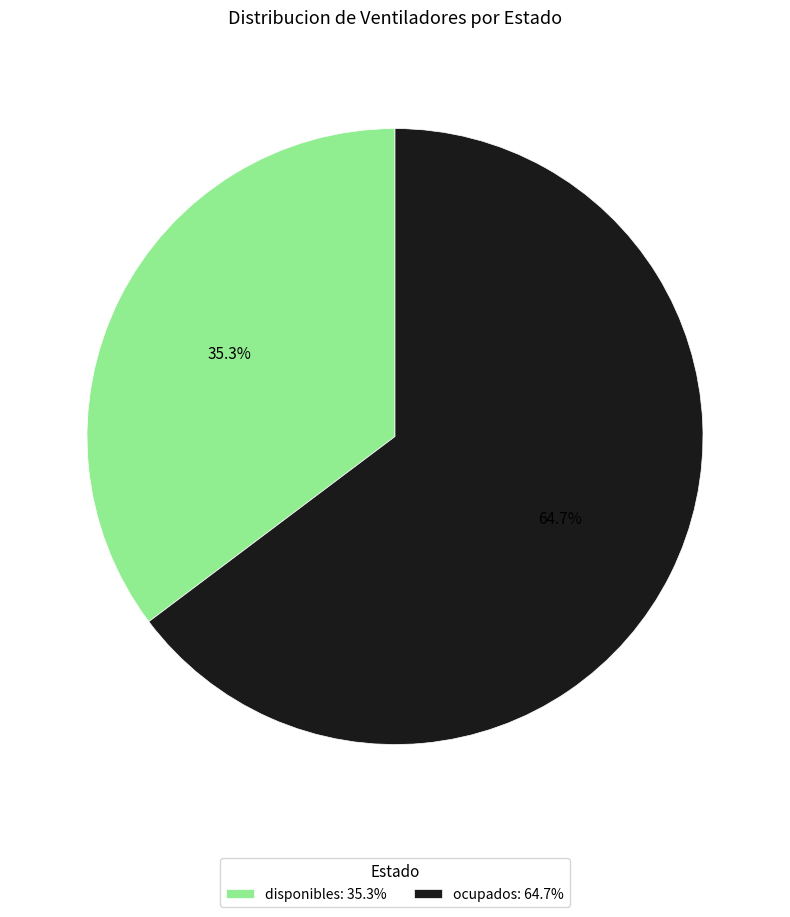

Does ocupados: 64.7% account for over 50% of the chart?

Yes